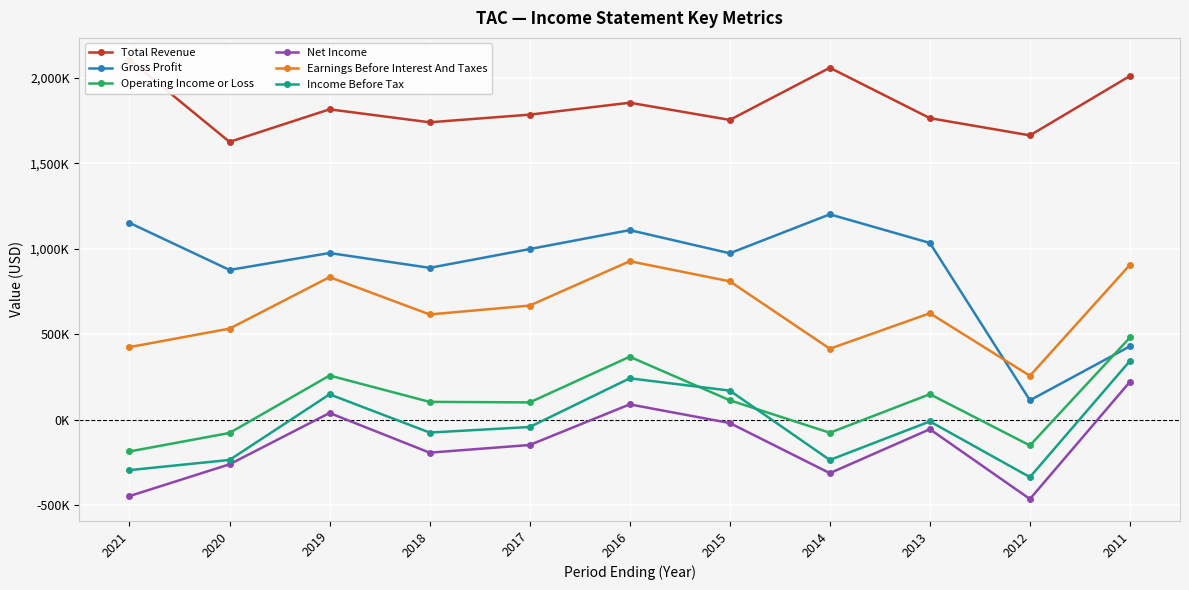

Between which two adjacent categories do Gross Profit and Operating Income or Loss first intersect?

2012 and 2011